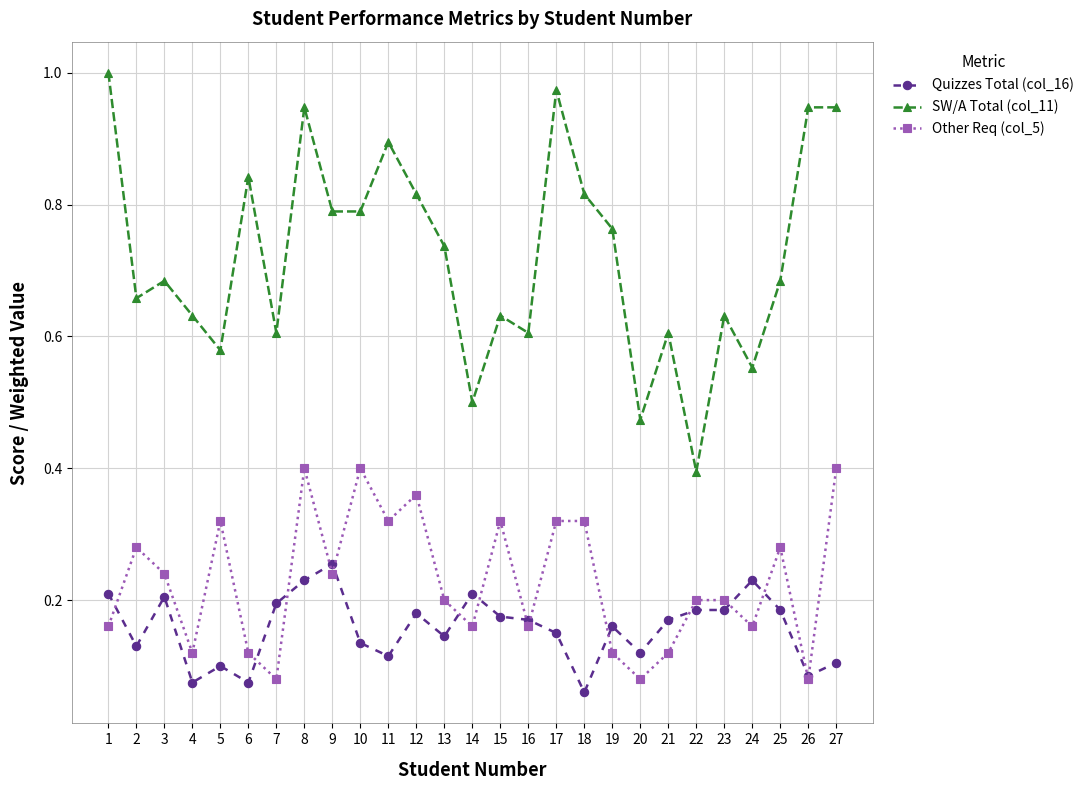

True or false: Other Req (col_5) has a value of 0.4 at 3.

False